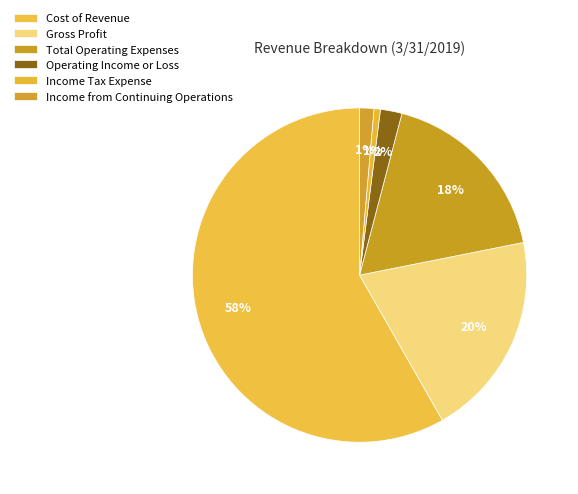

How many segments does this pie chart have?

6